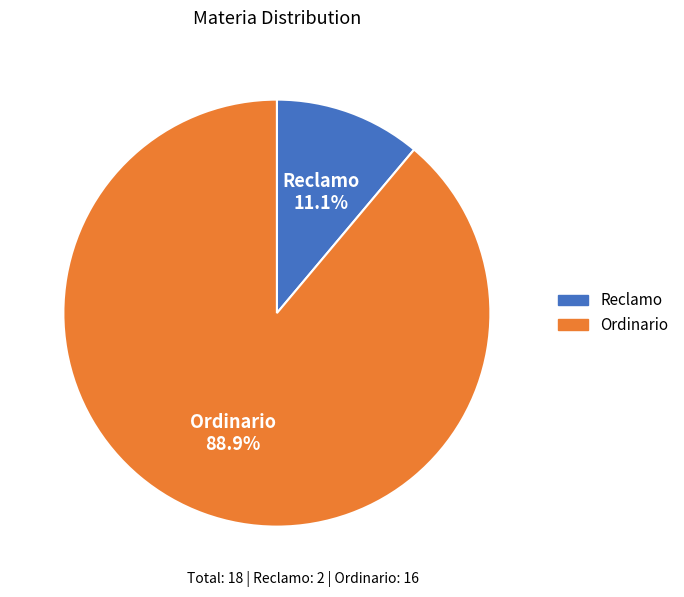

To the nearest percent, what is the average slice percentage?

50%